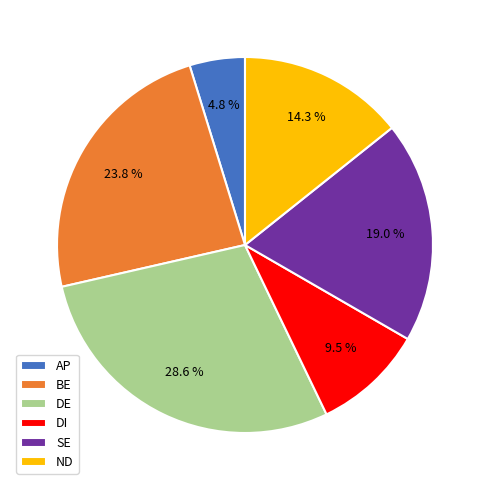

Which category has the smallest portion of the pie?

AP